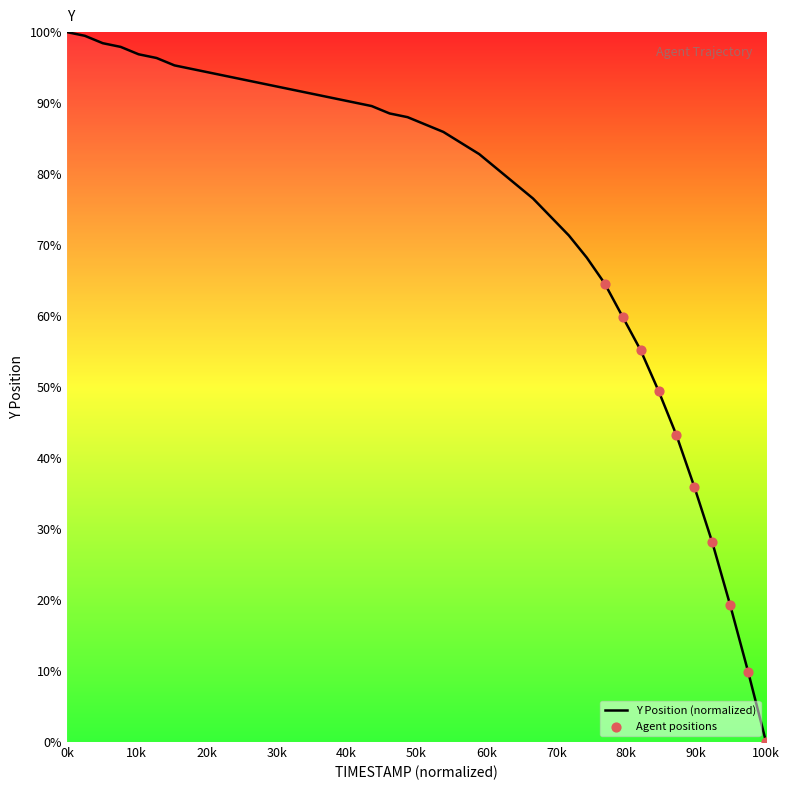

What is the difference between the maximum and minimum values?

100.0